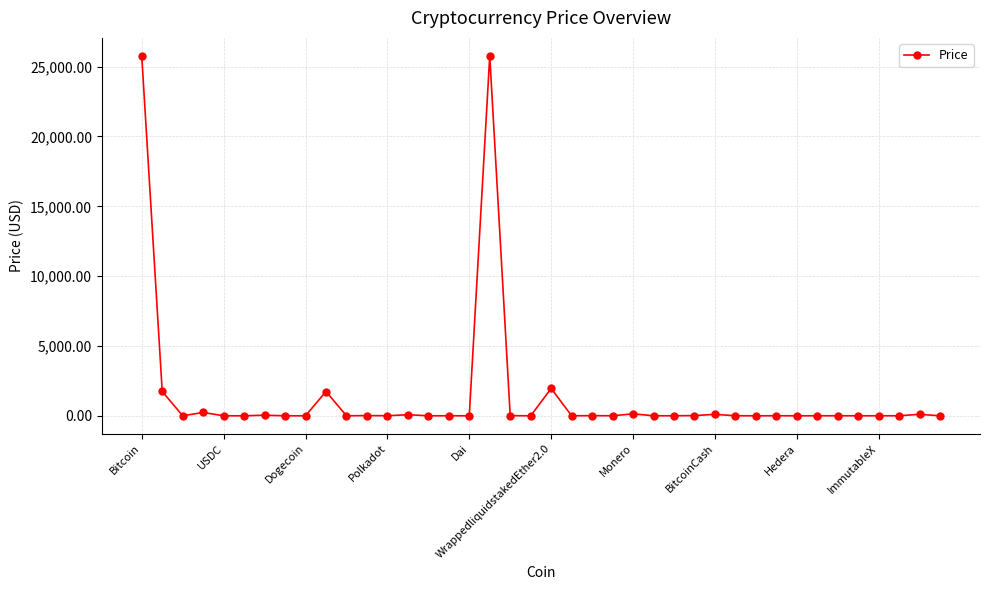

What is the maximum value shown in the chart?

25770.3